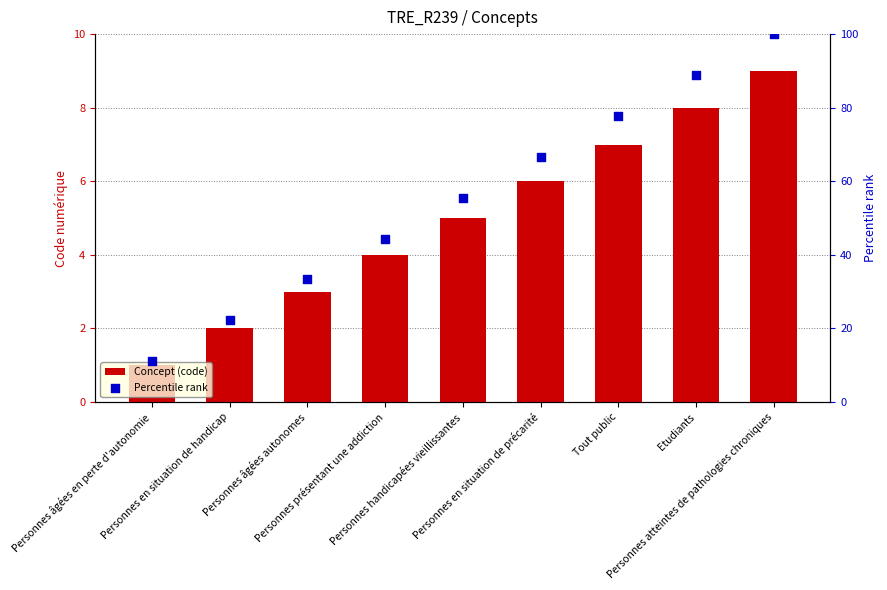

At which category is the sum across all series the highest?

Personnes atteintes de pathologies chroniques